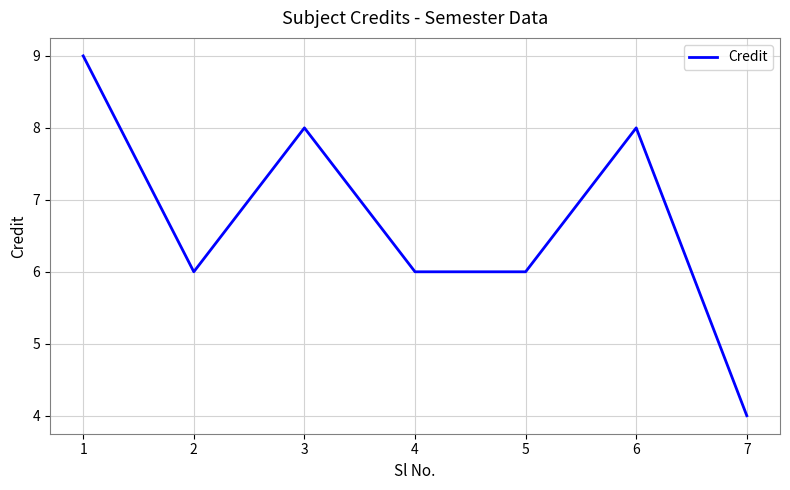

Is it true that the value at 2 is 6?

True